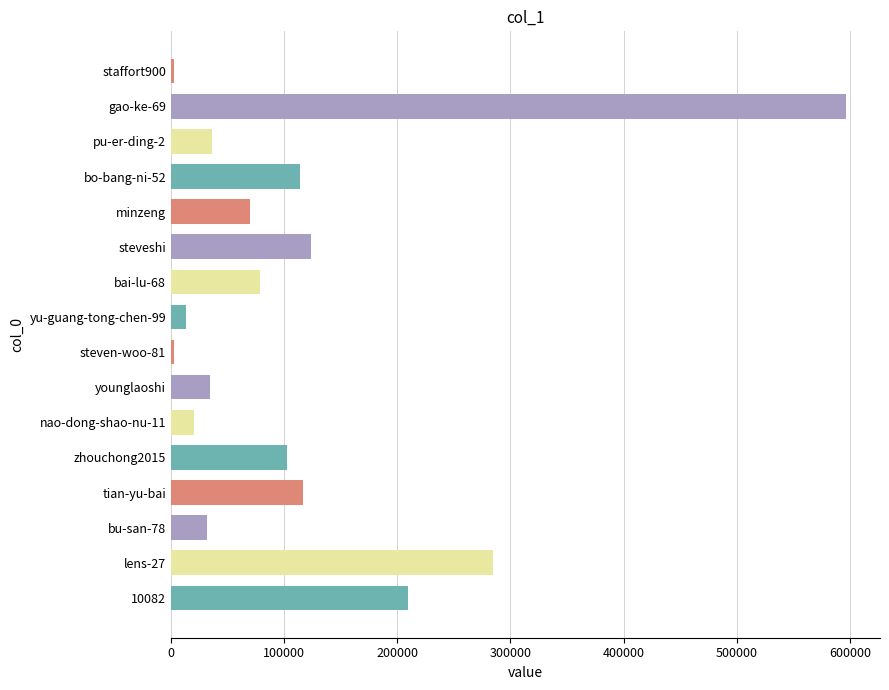

What is the difference between the maximum and minimum values?

594249